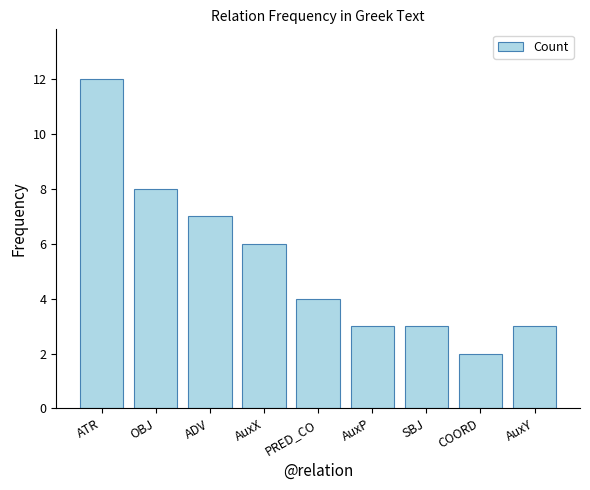

Which label corresponds to the largest value in the chart?

ATR